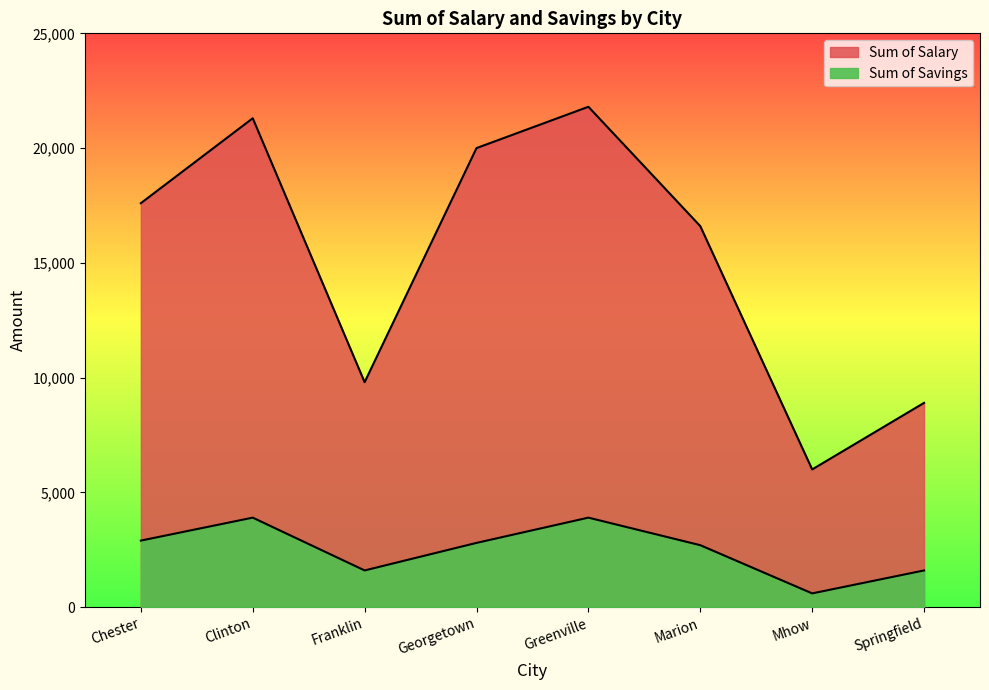

True or false: Sum of Savings has more than 0 points higher than both neighbors.

True